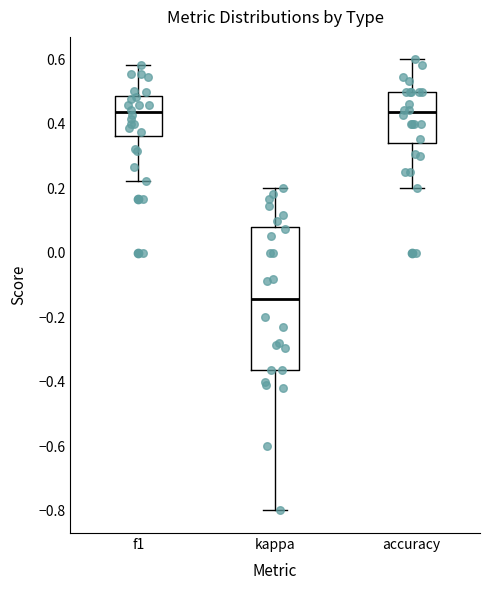

Reading left to right, read every box against the y-axis: the position of its median line, the range the box covers, and the ends of its whiskers. The values are not printed on the chart, so give them approximately, as read against the axis.

f1: median 0.44, box 0.36 to 0.48, whiskers 0.22 to 0.58
kappa: median -0.14, box -0.36 to 0.08, whiskers -0.80 to 0.20
accuracy: median 0.44, box 0.34 to 0.50, whiskers 0.20 to 0.60